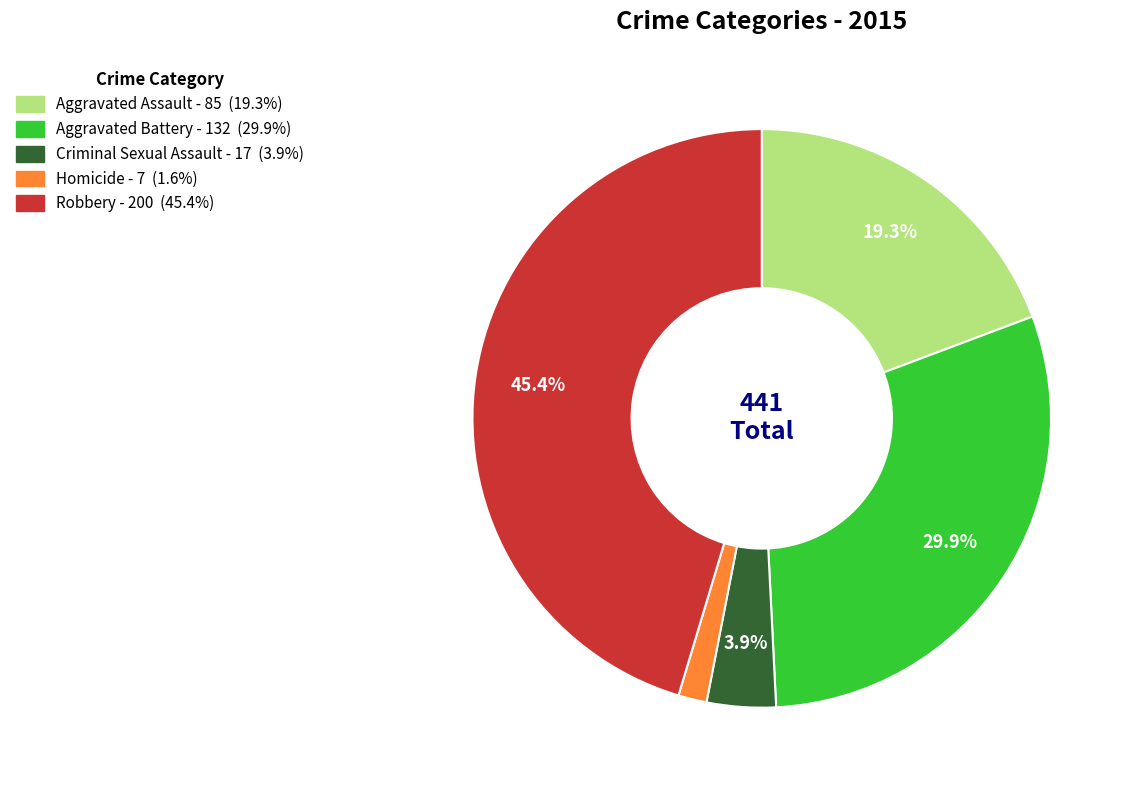

Count the number of slices in the pie.

5